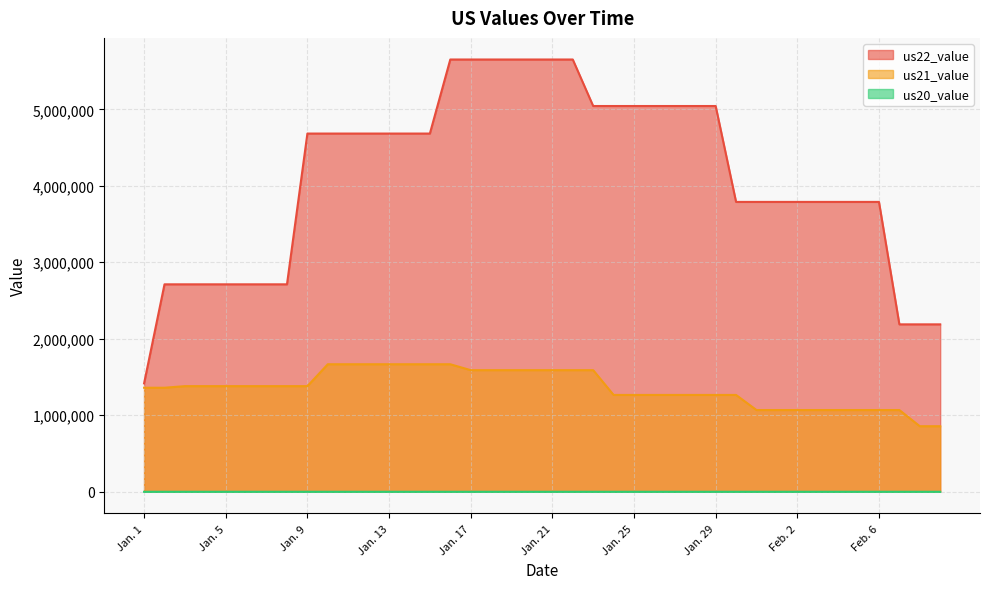

How many lines are shown in the chart?

3